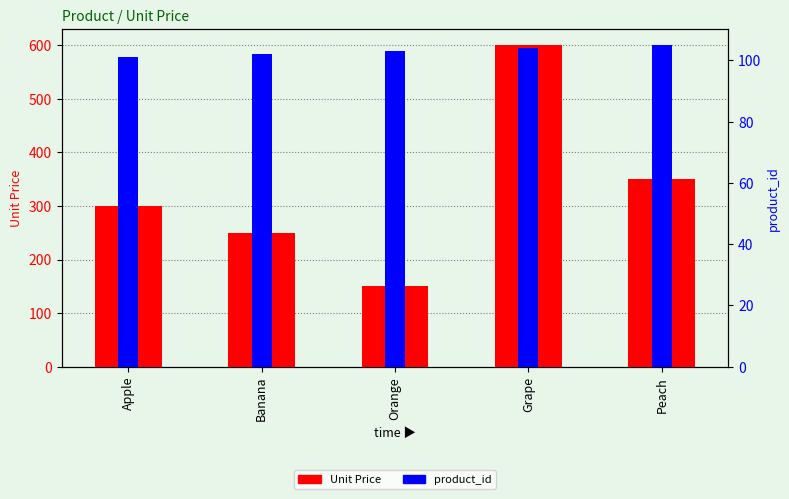

The value of Unit Price at Peach is 189. True or false?

False